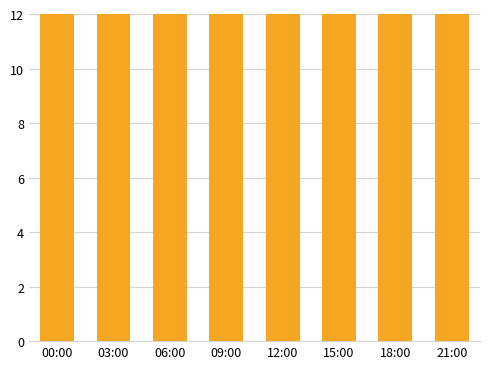

What value does the data have at 12:00?

21.9